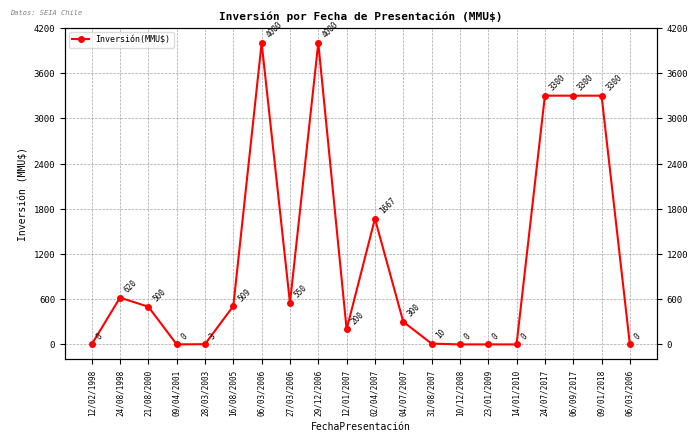

How many positive values are there?

14